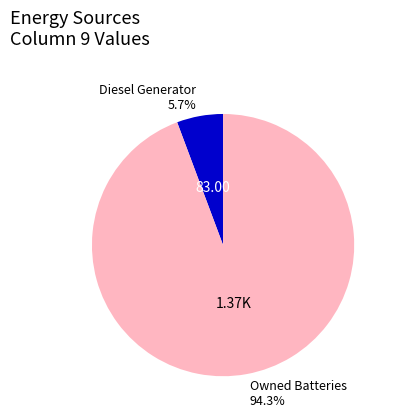

Is there any slice that represents more than half of the pie?

Yes